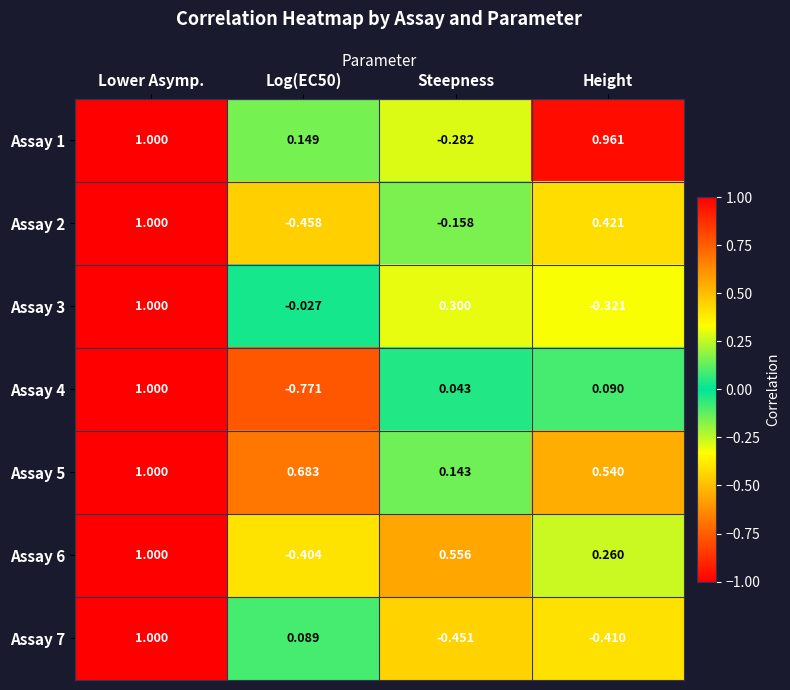

Which category has the highest value across all series?

Lower Asymp.